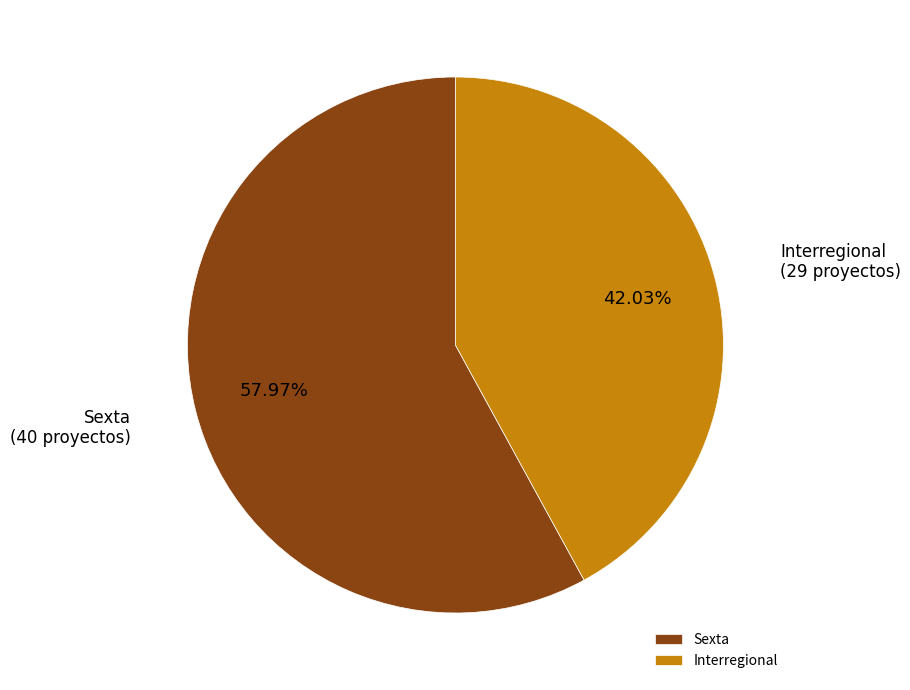

How many slices are in this pie chart?

2